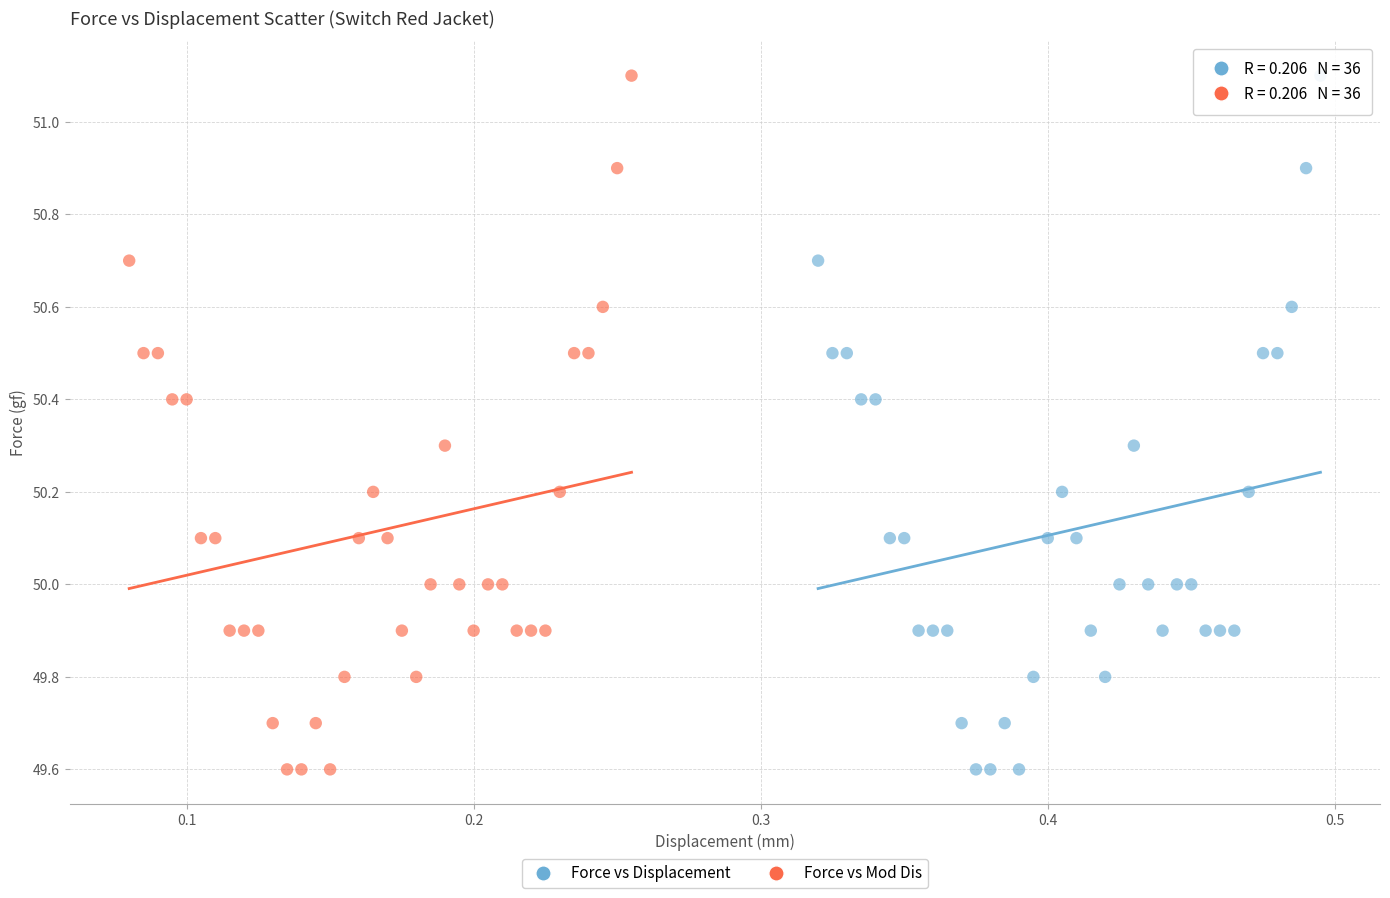

What are all the series names shown in the legend?

Force vs Displacement, Force vs Mod Dis